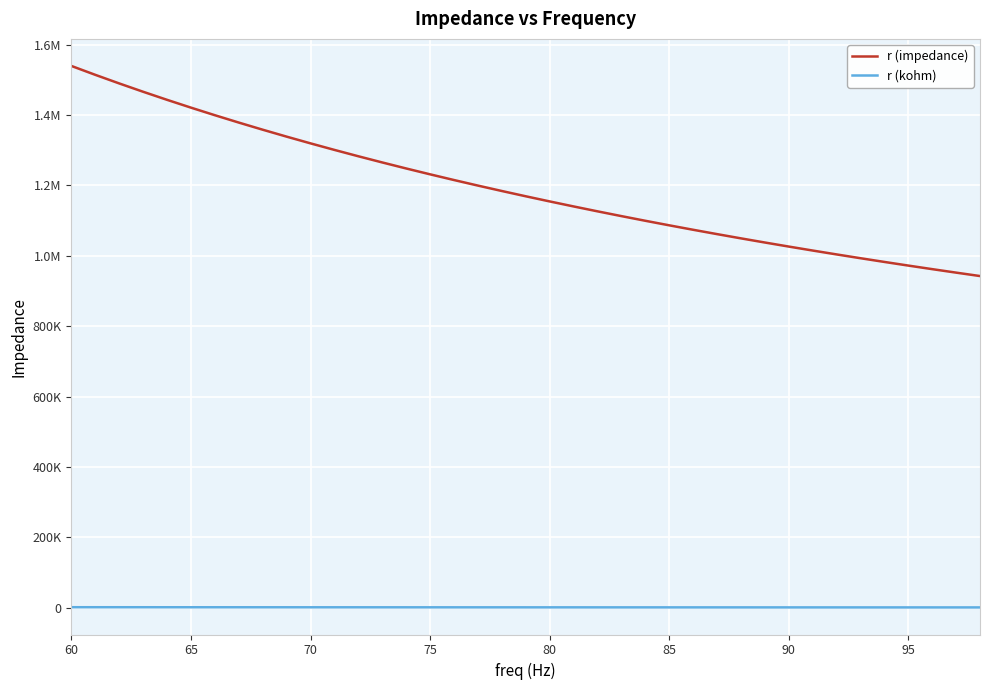

Does the chart display data point markers on the line(s)?

No